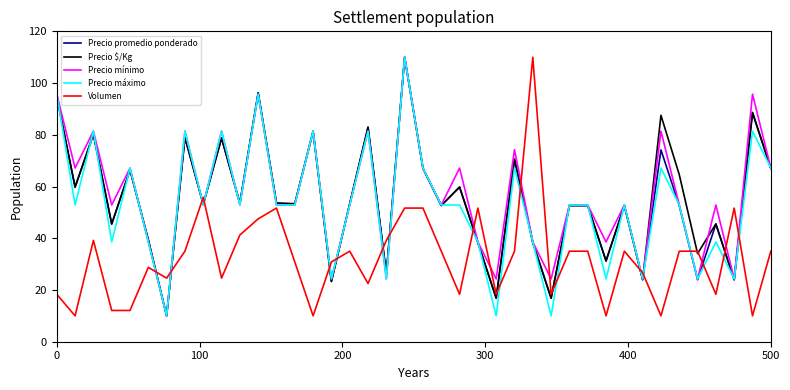

What is the average value of the Volumen series?

32.4